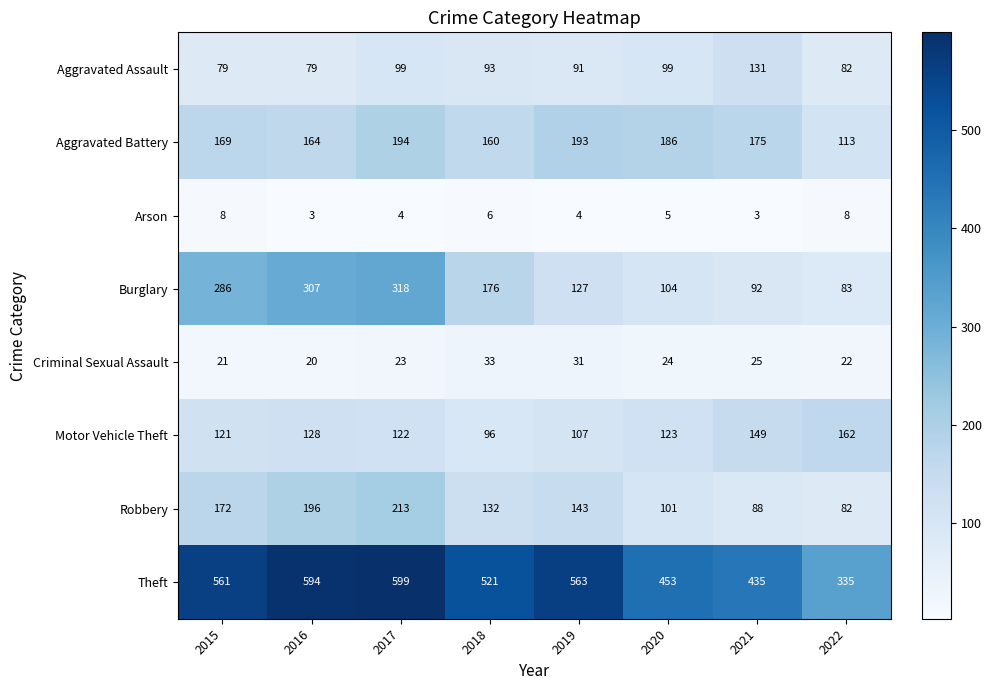

How many series are shown in this chart?

8